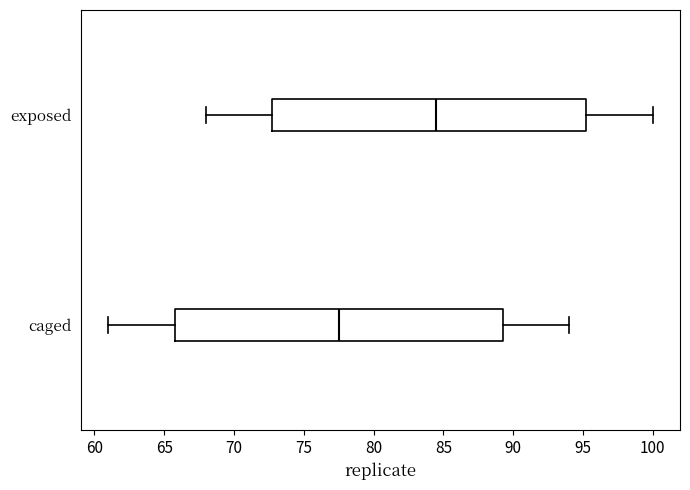

Which box is the widest, from its left edge to its right edge?

caged